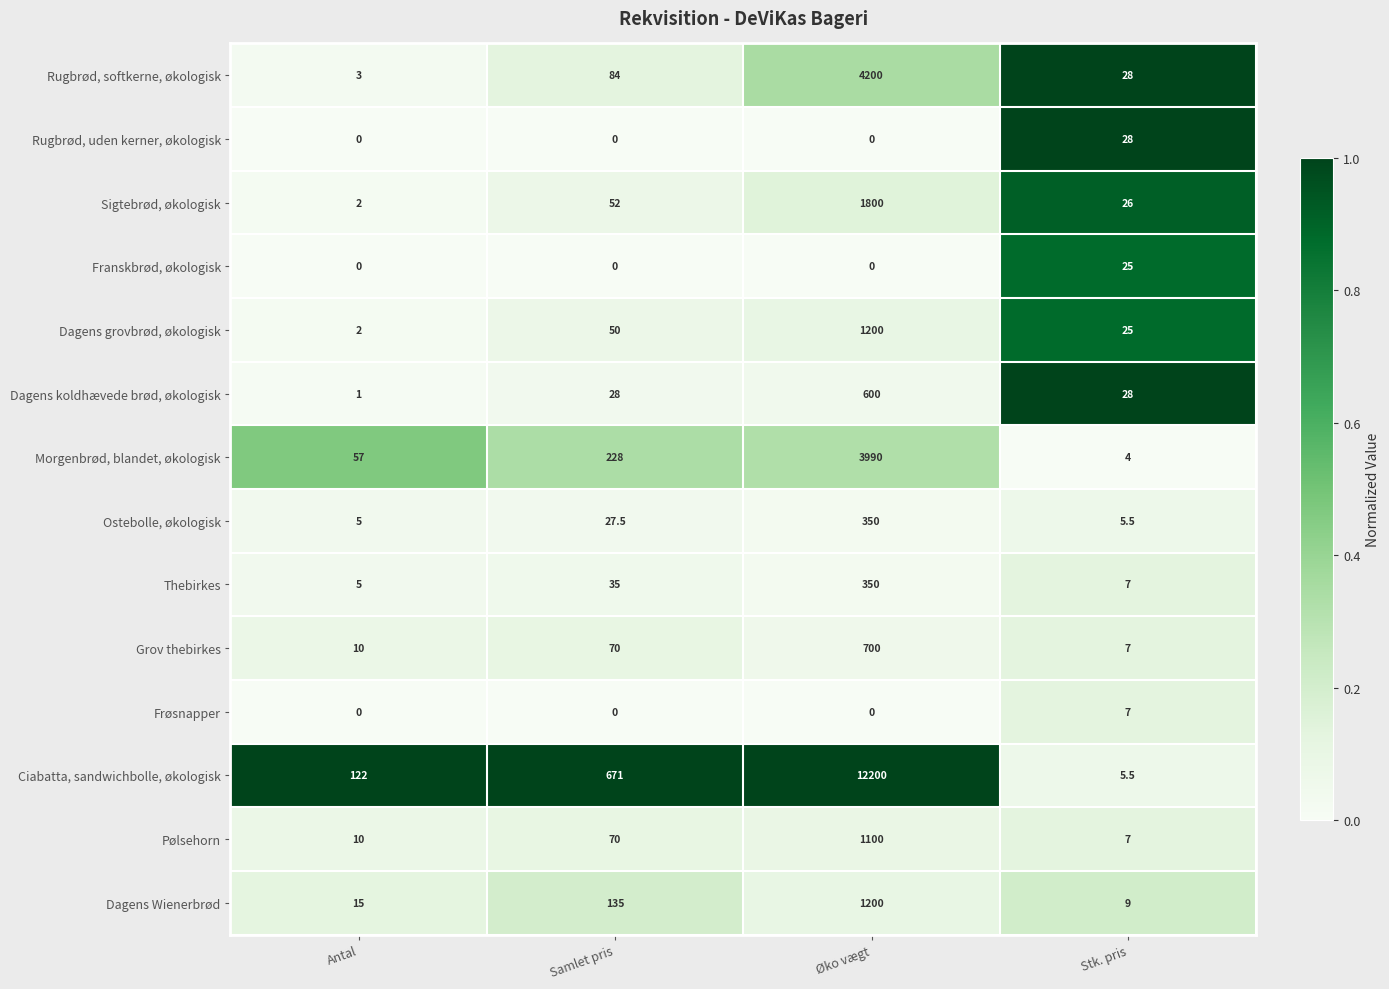

What is the sum of the Thebirkes values at Øko vægt and Antal?

355.0